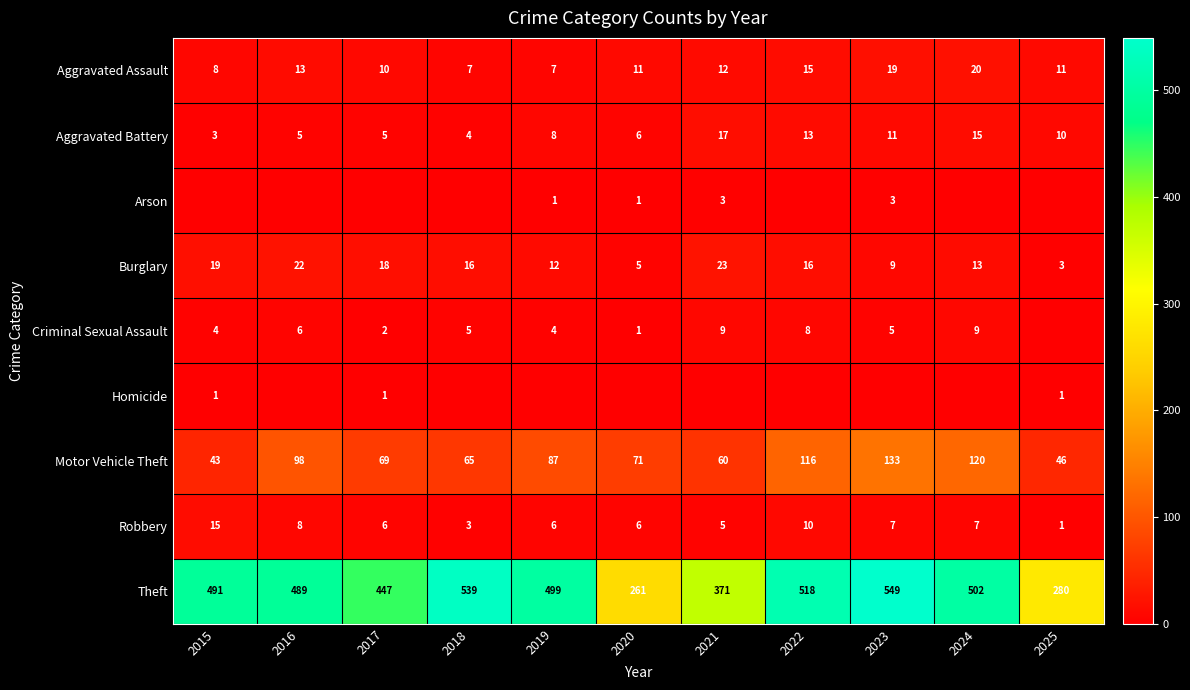

What is the average value of the Motor Vehicle Theft series?

83